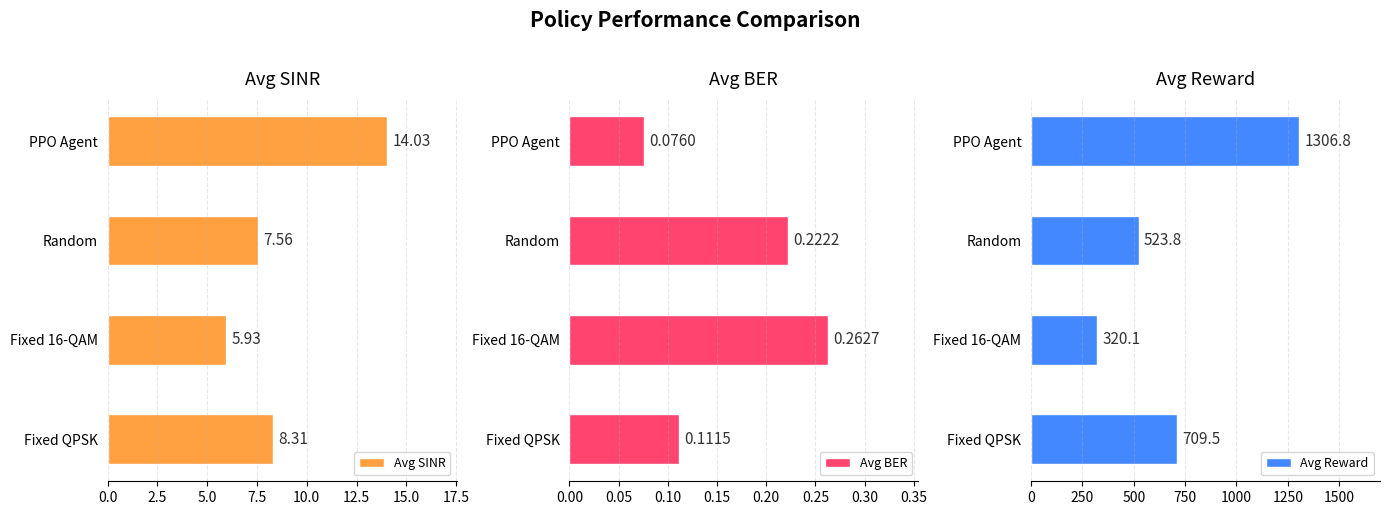

What is the value of the Avg BER bar at the 1st from the left?

0.1